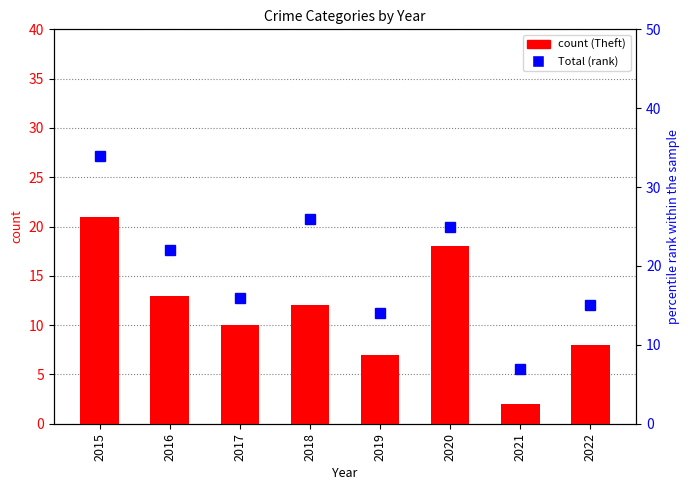

What is the spread (max minus min) of values at 2020?

7